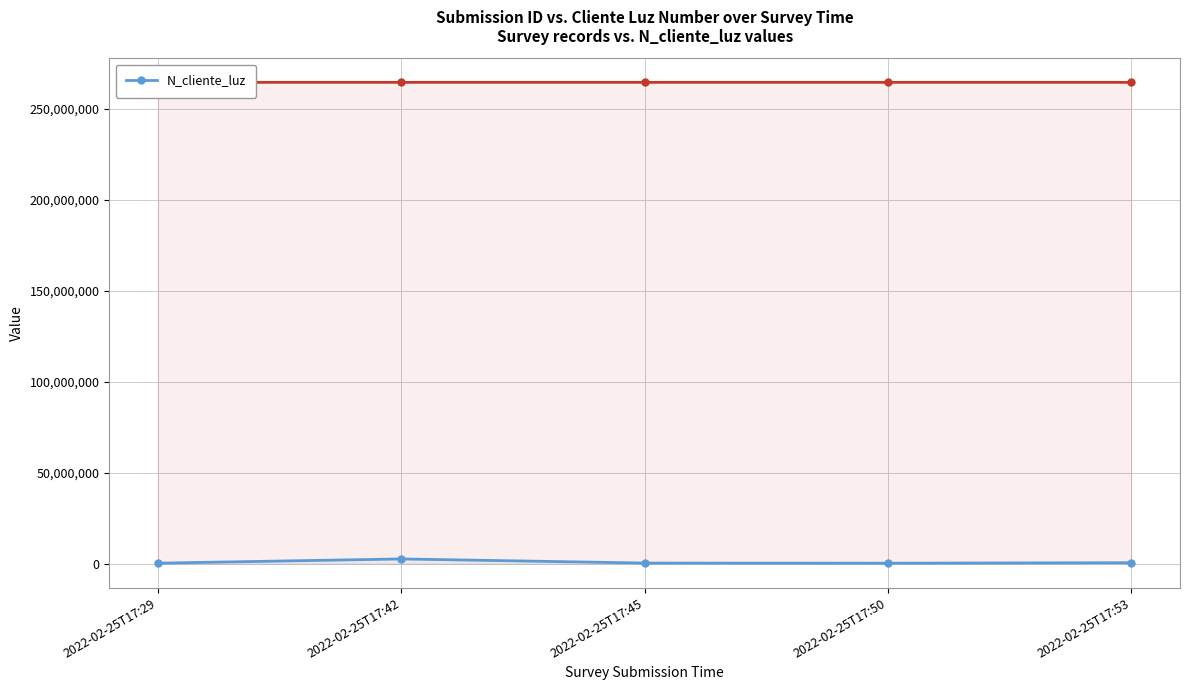

What is the minimum value shown in the chart?

258663